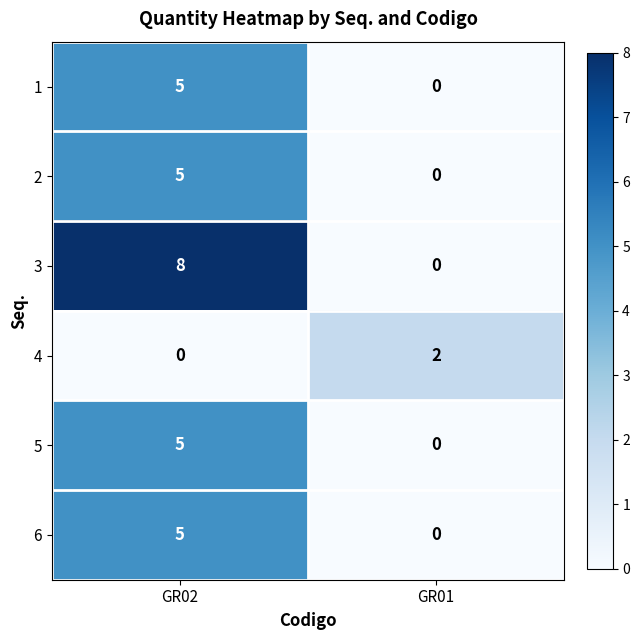

The value of 3 at GR02 is 8. True or false?

True